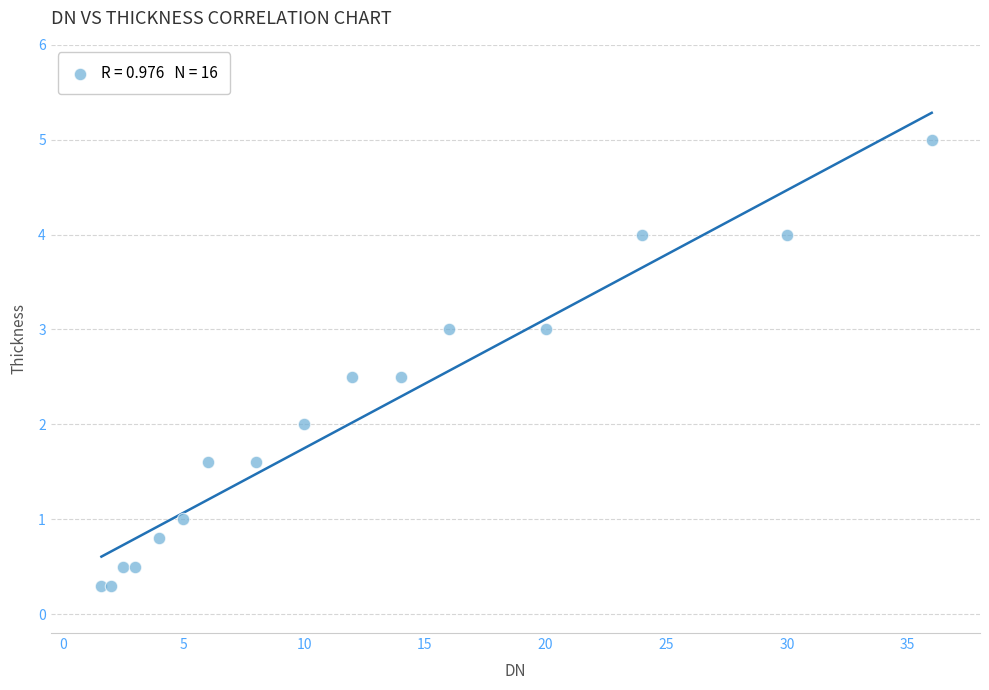

What is the range of Y values (max minus min)?

4.7